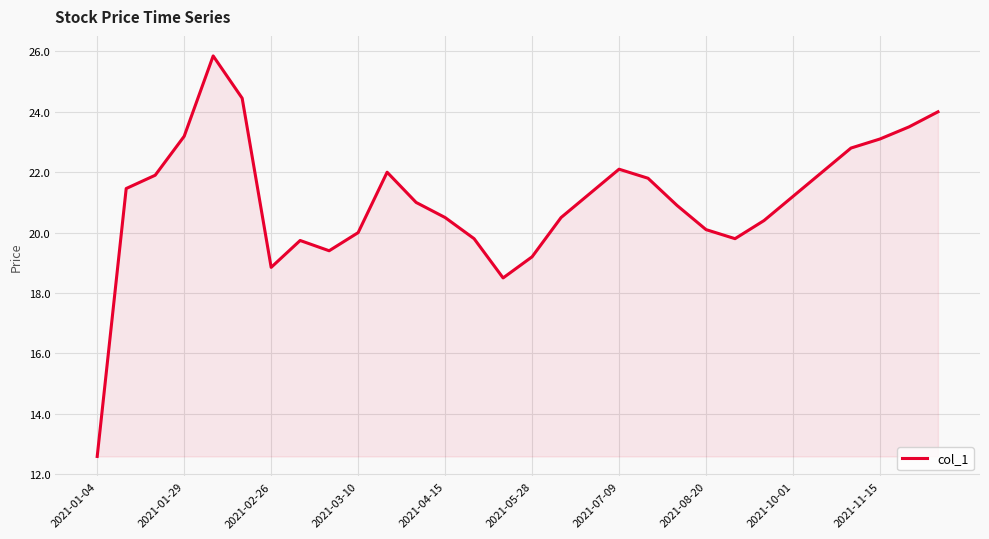

True or false: the data has more than 0 interior local peaks.

True